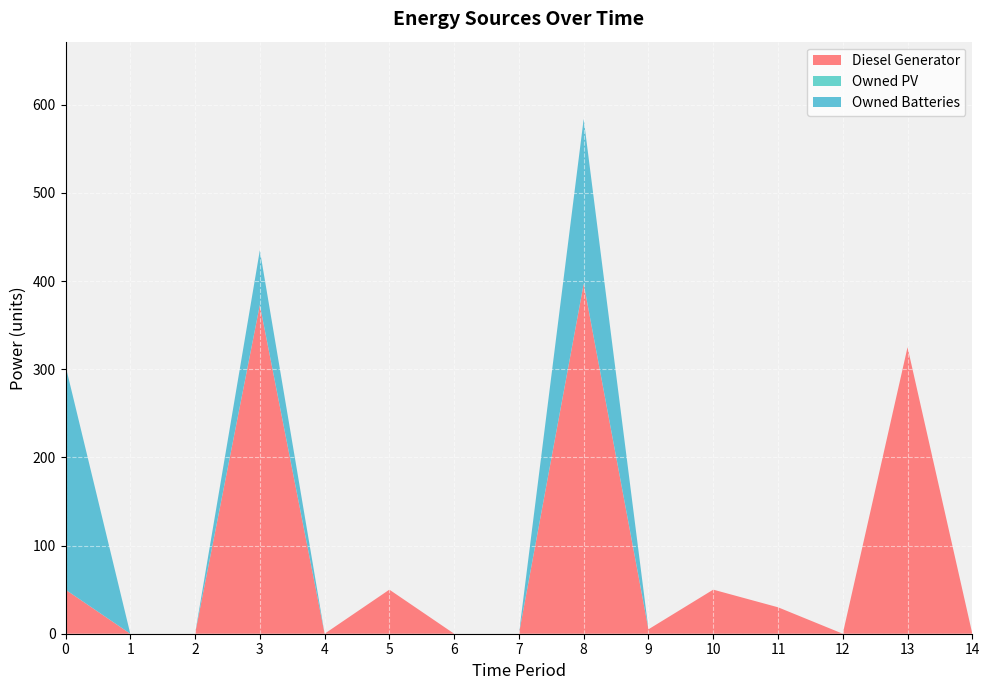

Which series has the largest range (max minus min)?

Diesel Generator